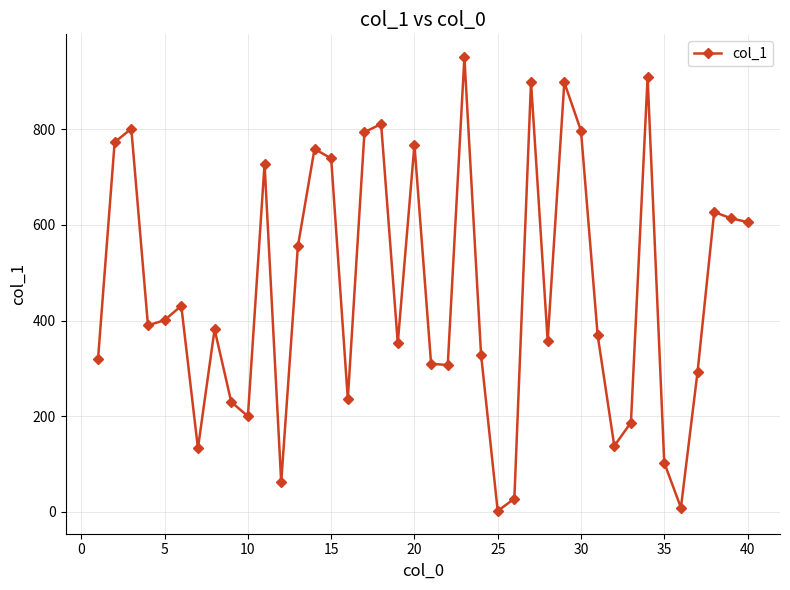

What is the difference between the second highest and second lowest values?

900